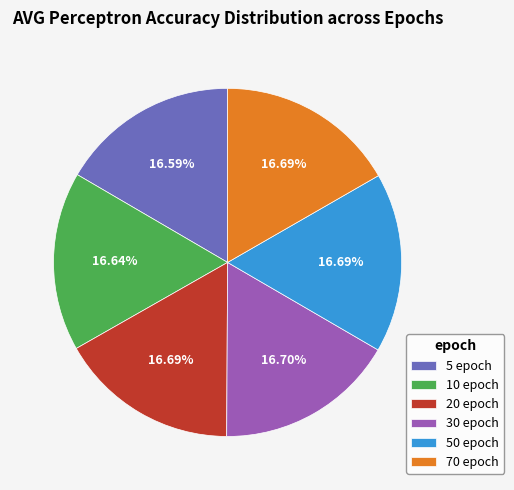

Do 70 epoch and 20 epoch together represent more than half of the pie?

No